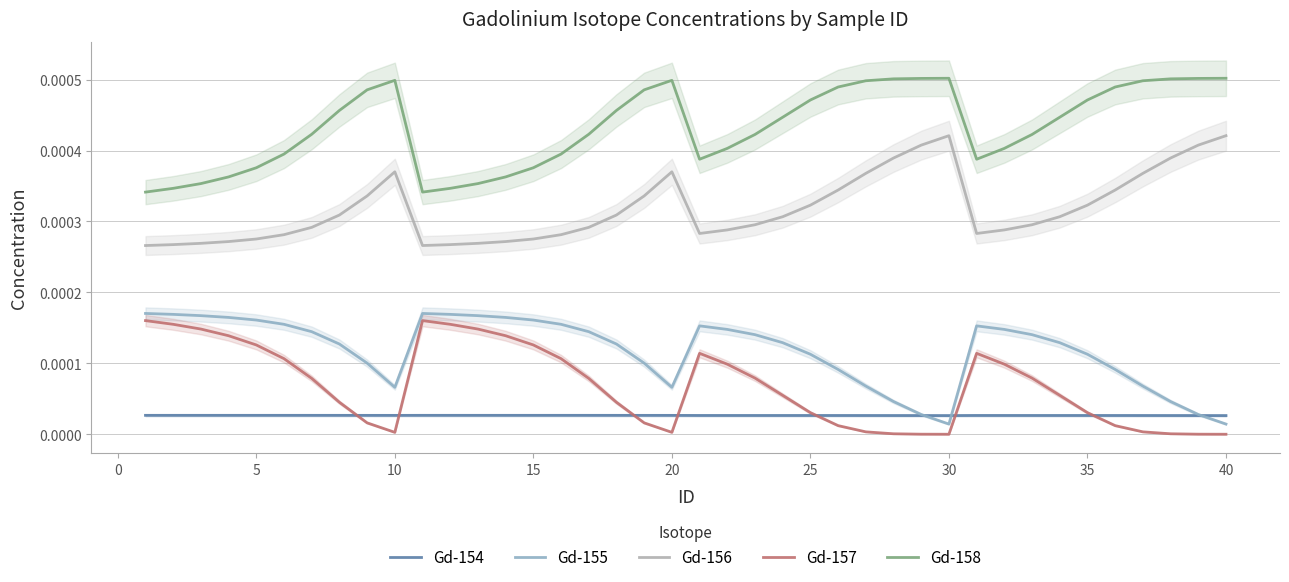

True or false: Gd-155 has more than 1 interior local peaks.

True